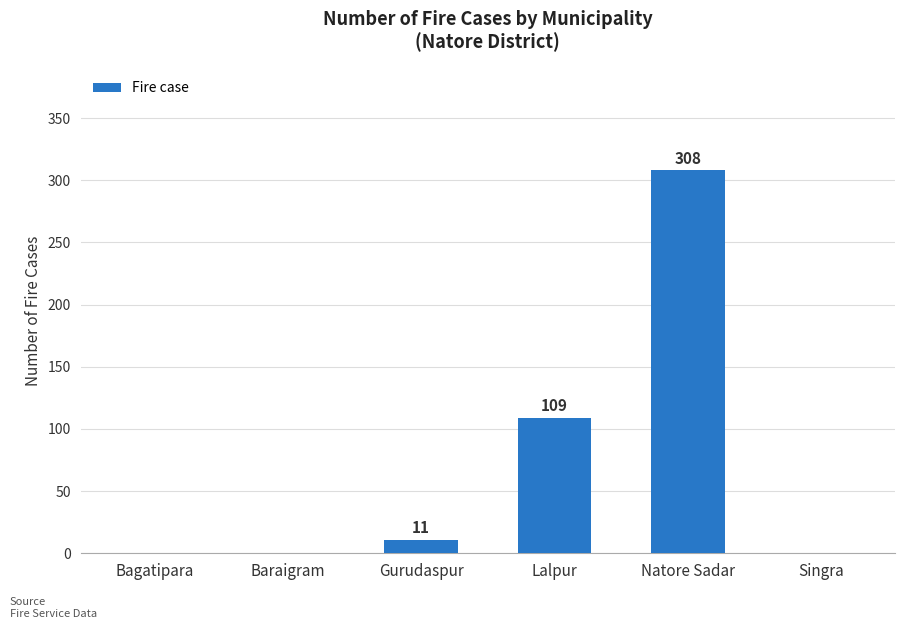

What is the approximate value at Lalpur?

109